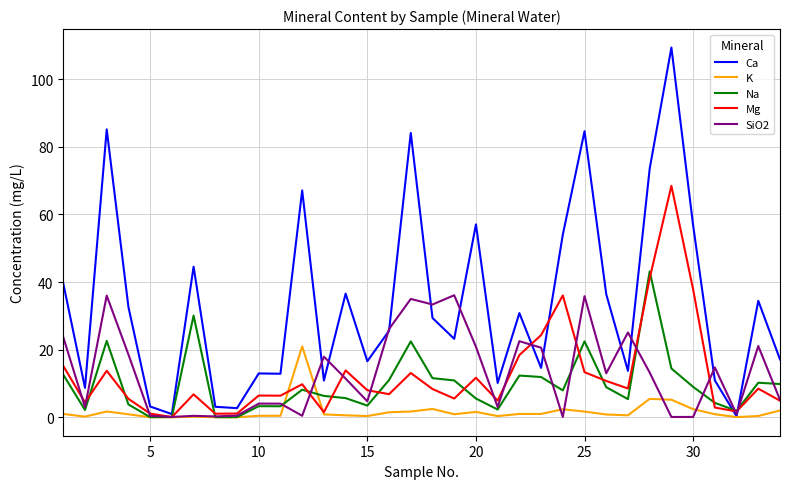

Which series has the largest total across all categories?

Ca